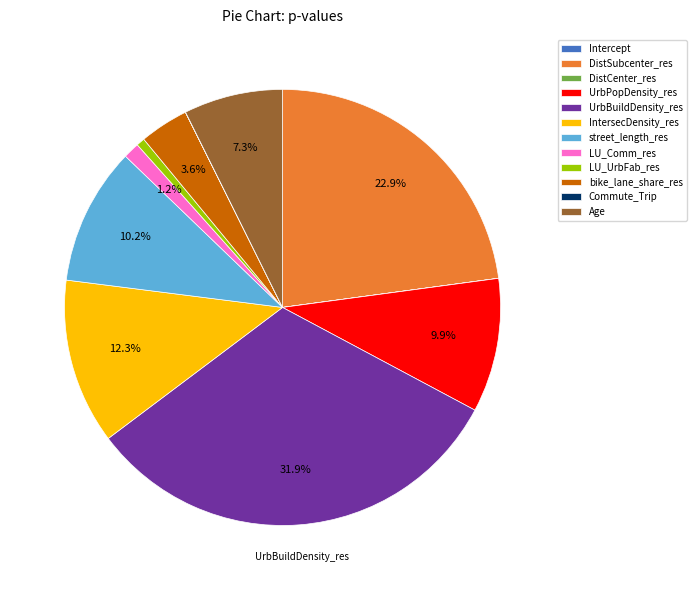

Which slice is the largest?

UrbBuildDensity_res